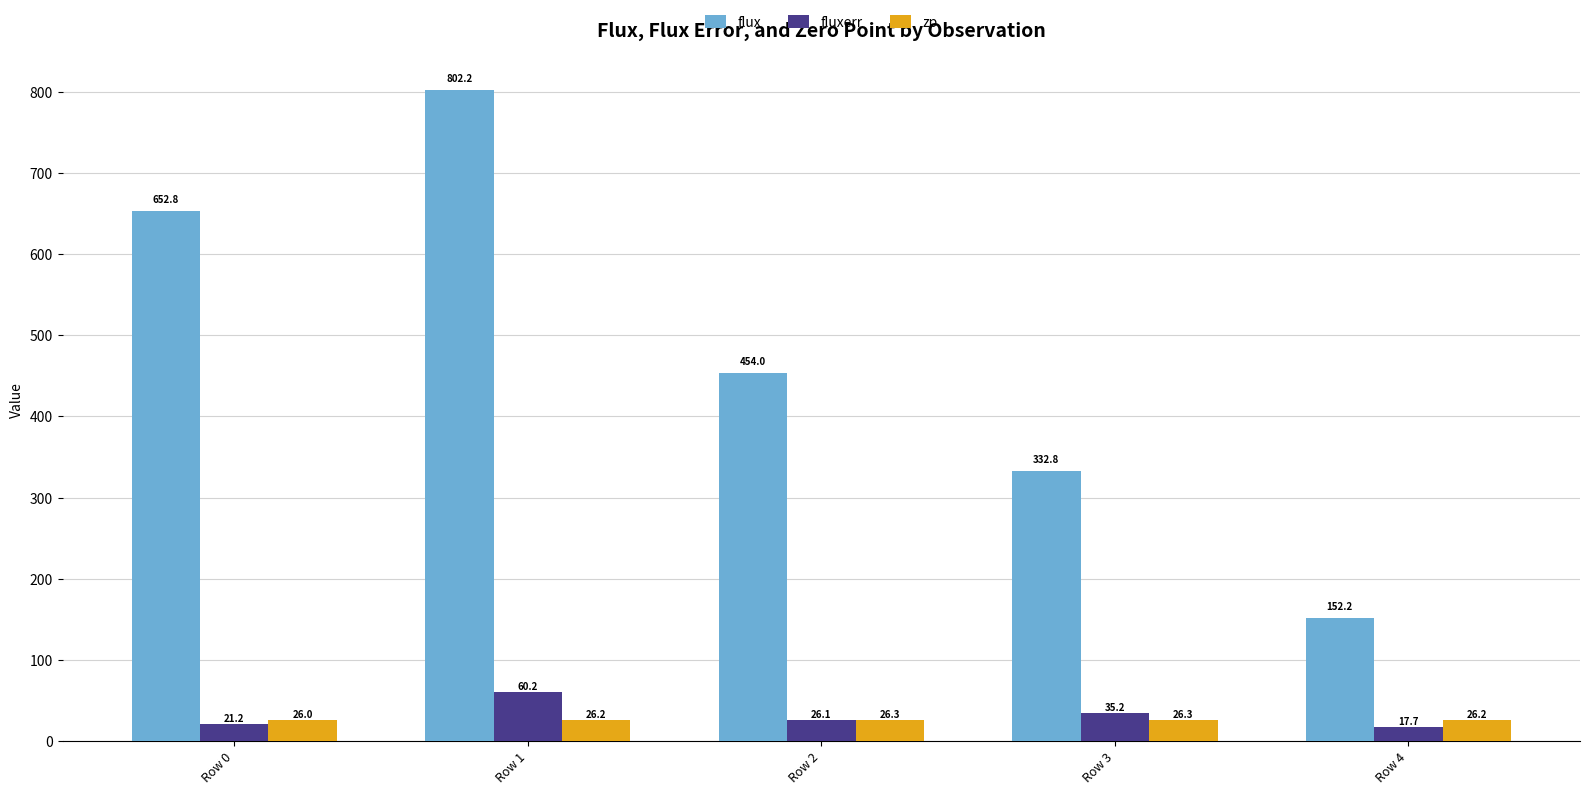

Read the fluxerr value at Row 1.

60.2